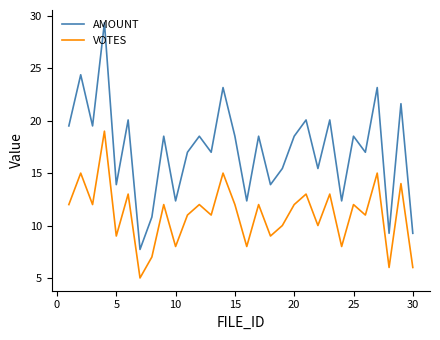

Rank the series by their average value, from lowest to highest.

VOTES, AMOUNT